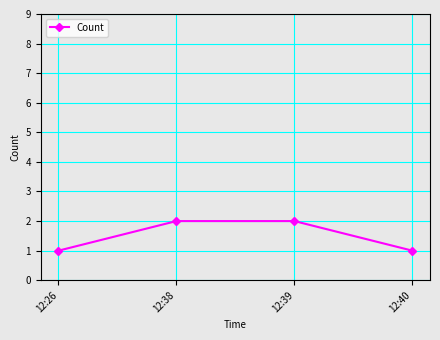

Is this an area chart (filled region under the line)?

No